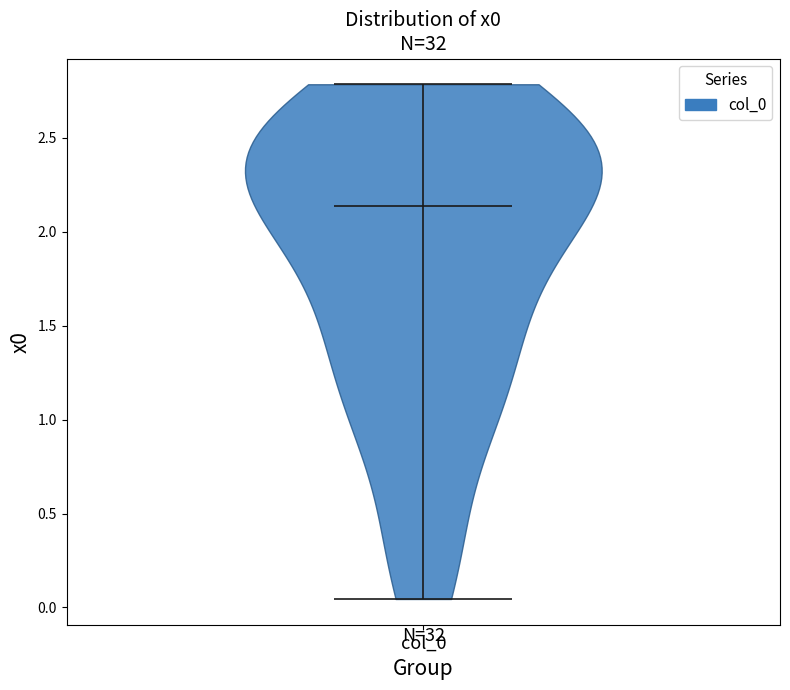

What is the lowest point the violin for col_0 reaches on the y-axis? The values are not printed on the chart, so give them approximately, as read against the axis.

0.05